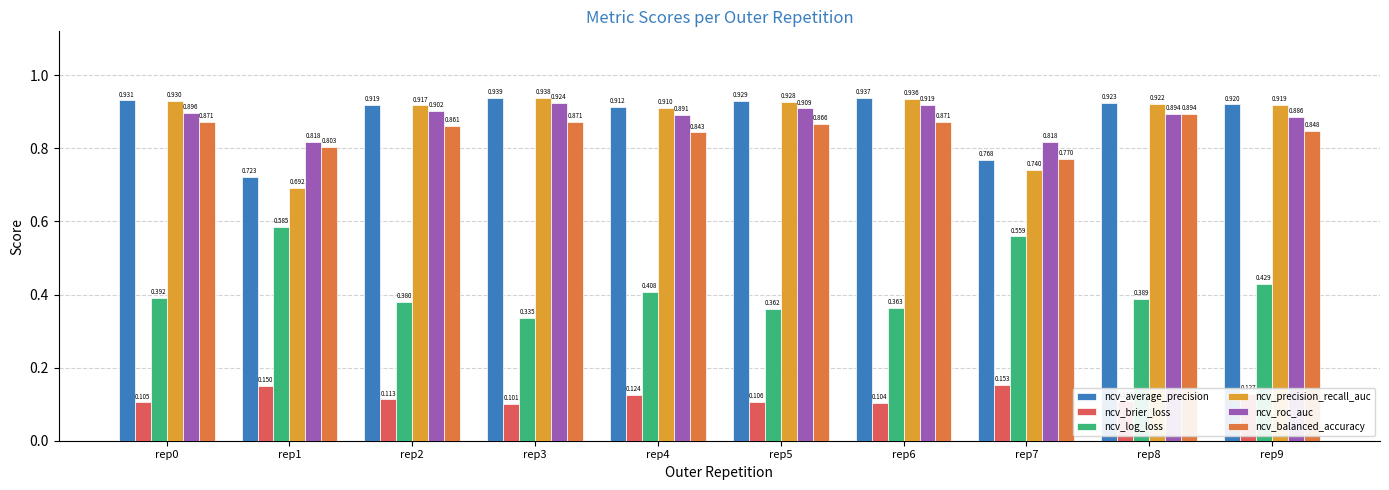

Which category has the lowest value in the ncv_balanced_accuracy series?

rep7